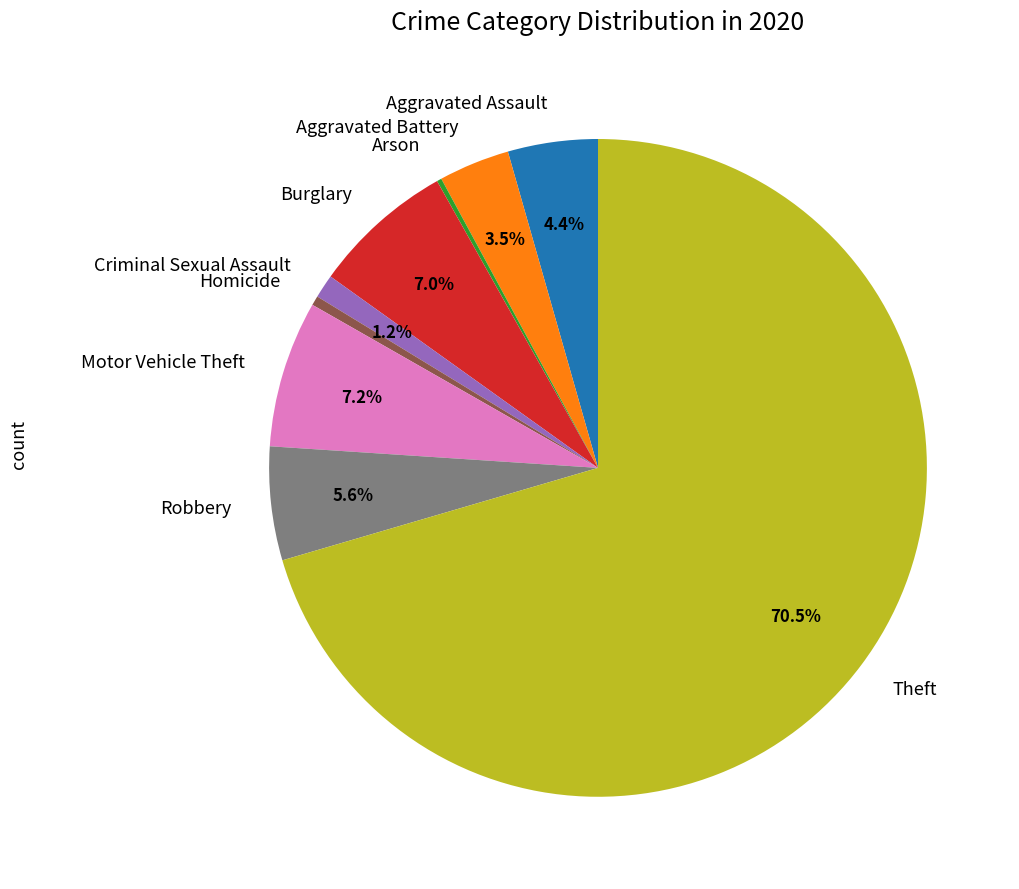

Is it true that Robbery is 15% of the pie?

False